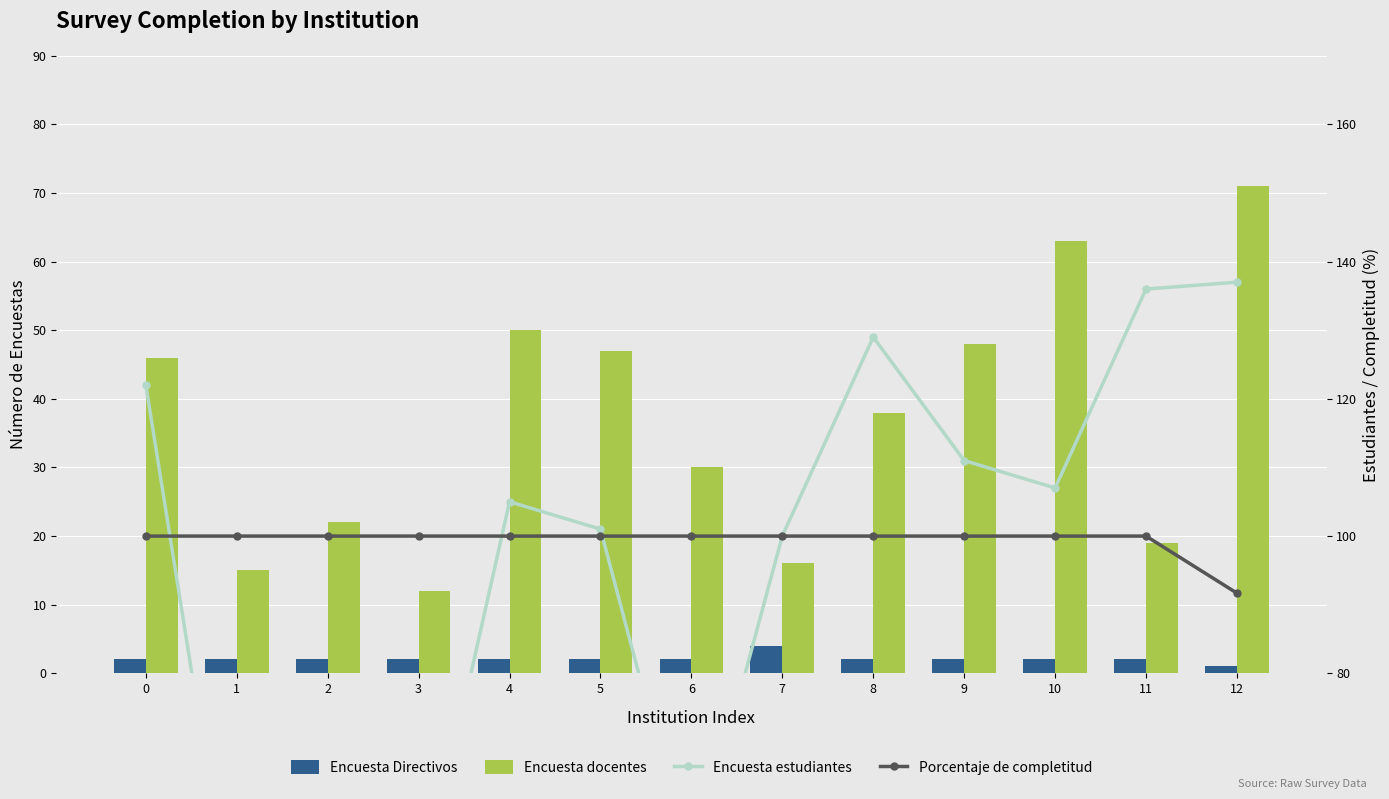

At which category does the chart reach its peak across all series?

12